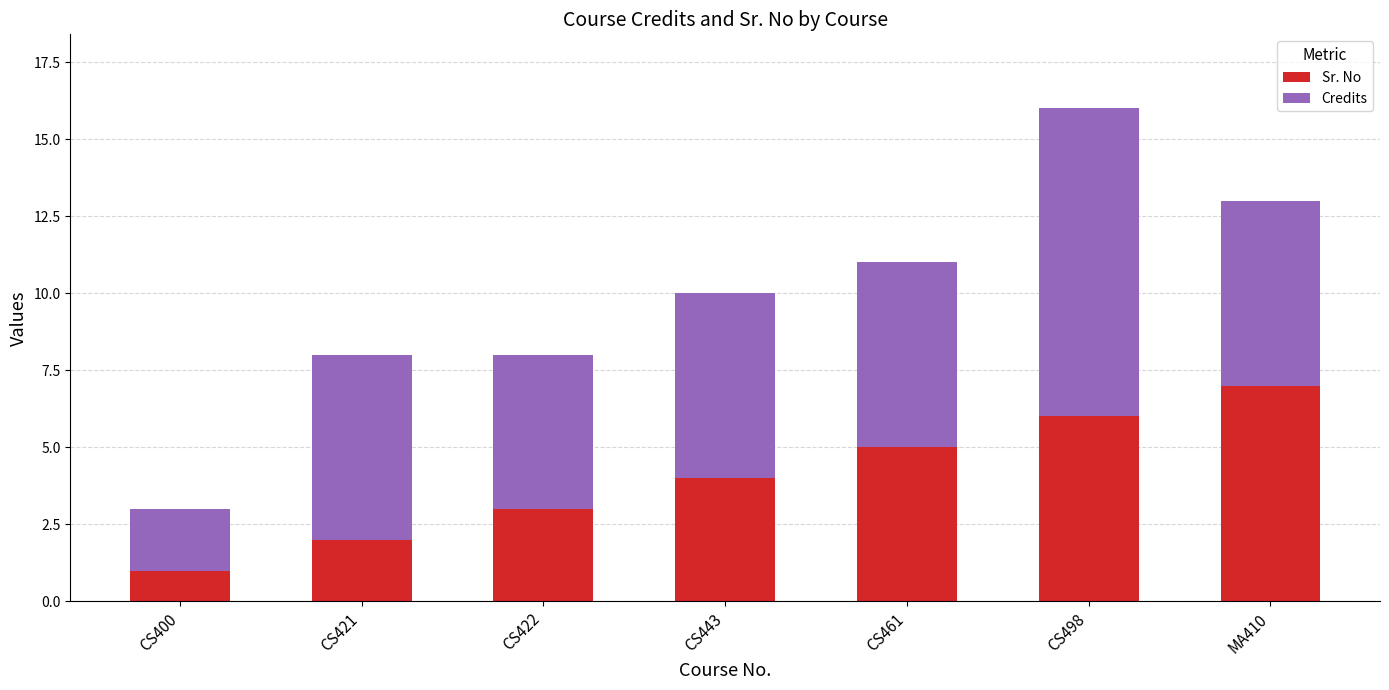

At which category is the sum across all series the highest?

CS498